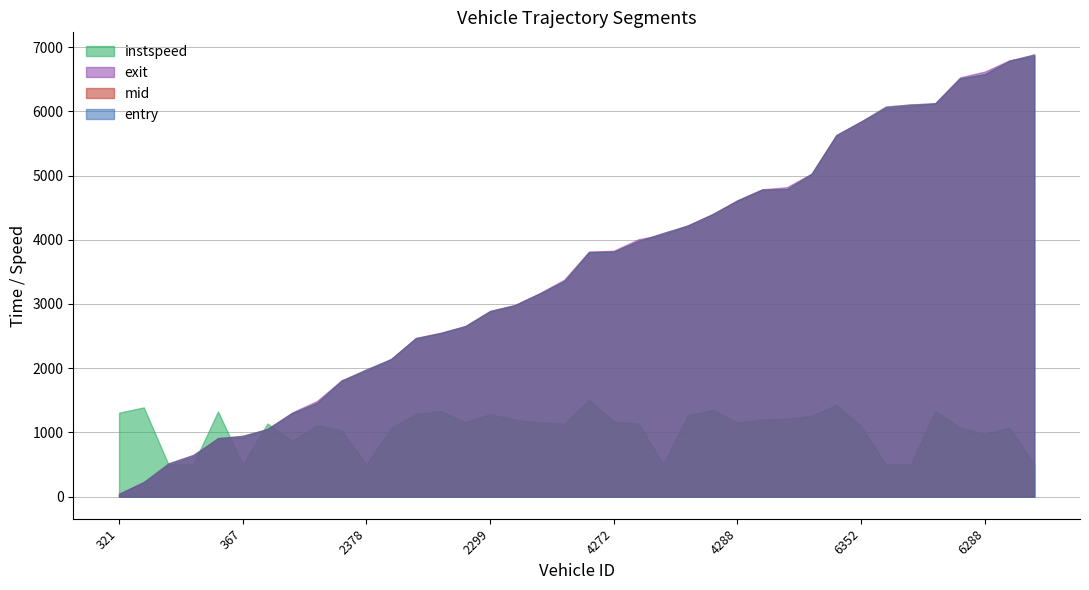

What is the minimum value shown in the chart?

39.6